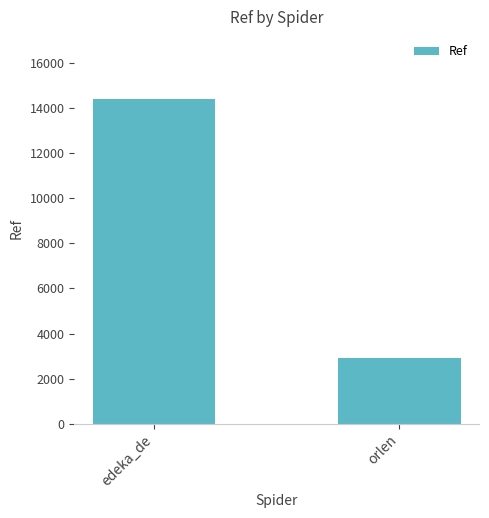

The chart shows a value of 25635 at edeka_de. True or false?

False